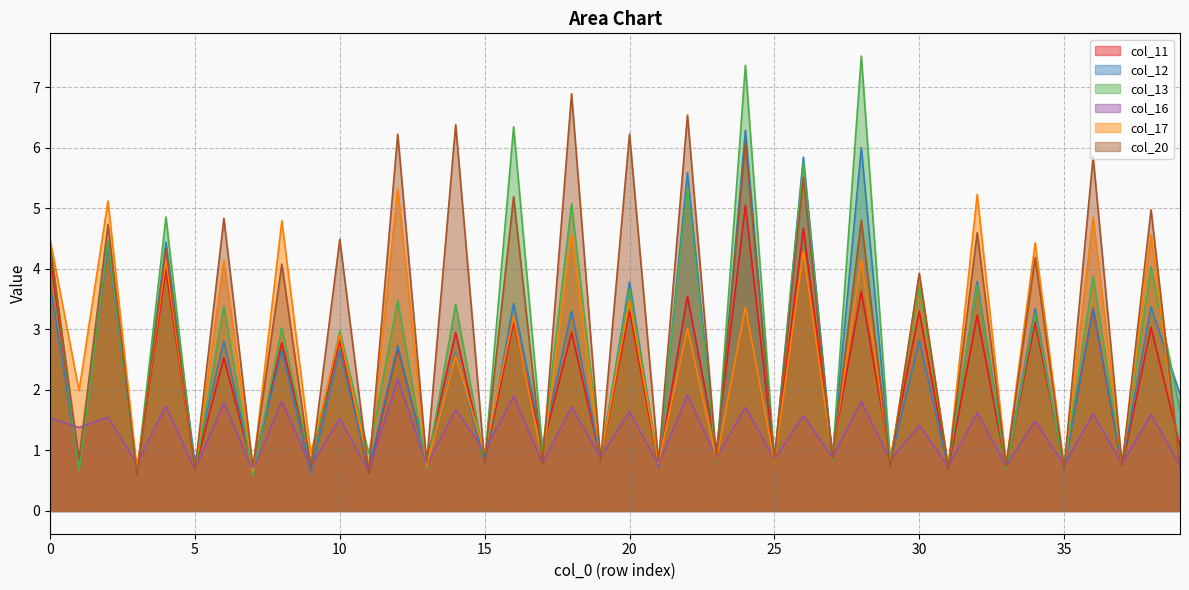

What is the approximate value of col_12 at 1?

0.7